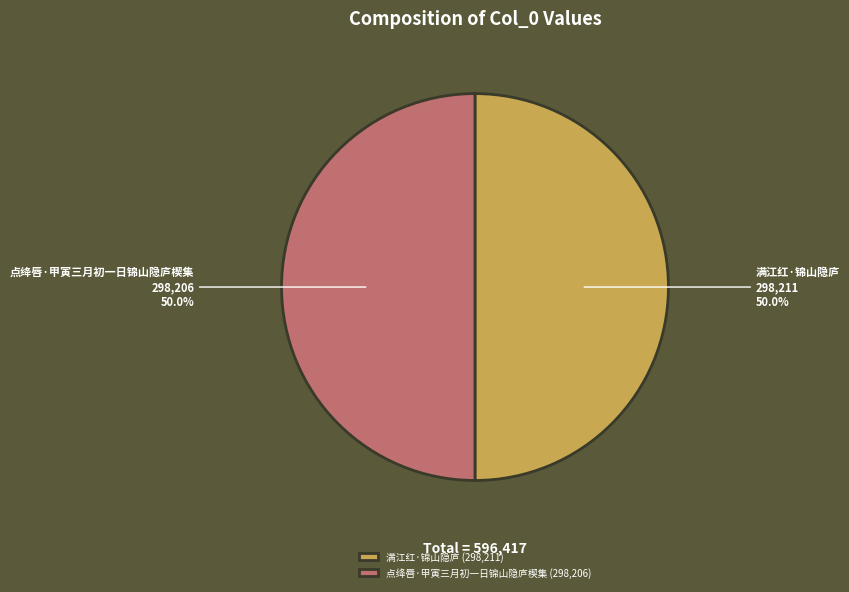

Combined, what portion of the pie is 满江红·锦山隐庐 and 点绛唇·甲寅三月初一日锦山隐庐楔集?

100.0%